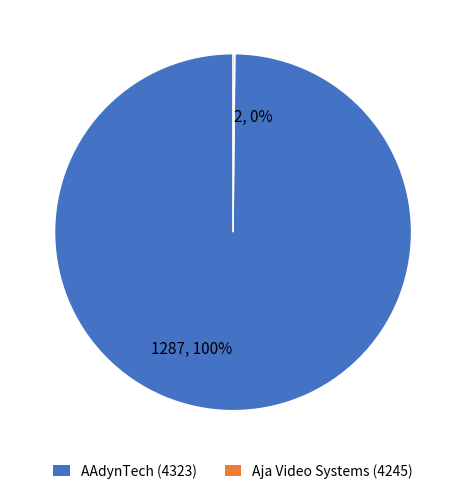

The 1287, 100% slice represents 100% of the pie. True or false?

True